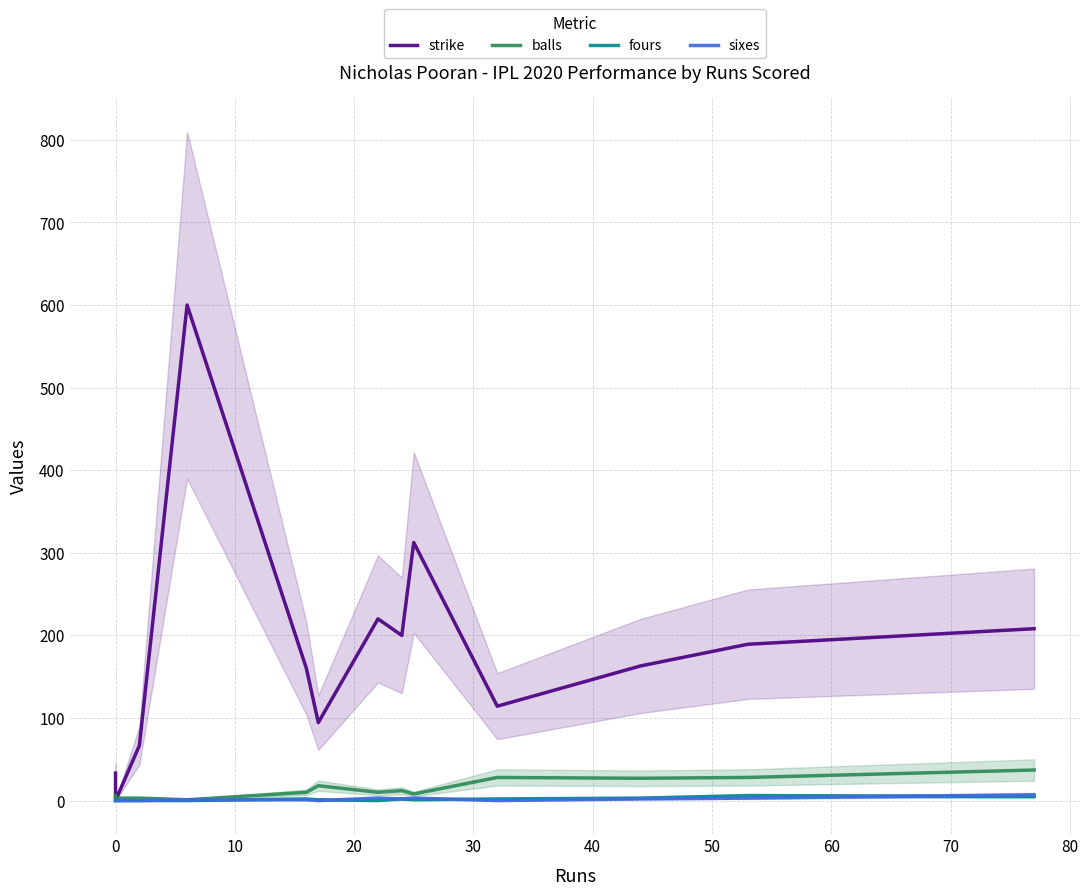

The sixes series shows -4.2 at 0. True or false?

False